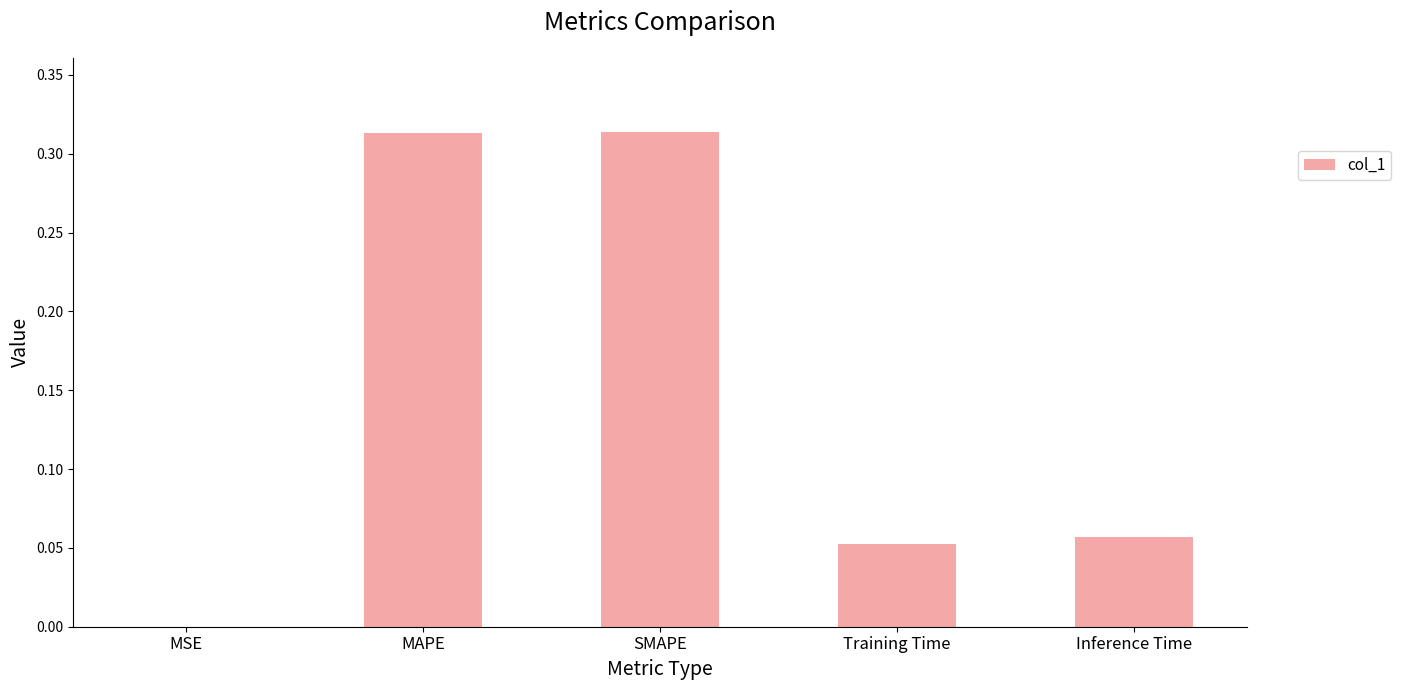

The value at SMAPE is 0.5. True or false?

False